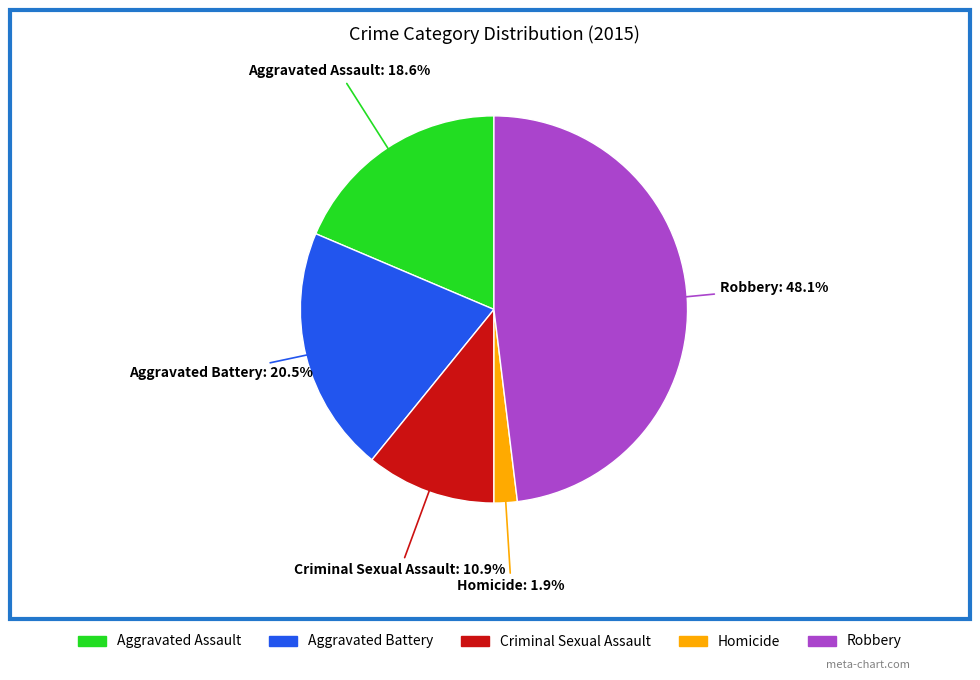

Is there any slice that represents more than half of the pie?

No